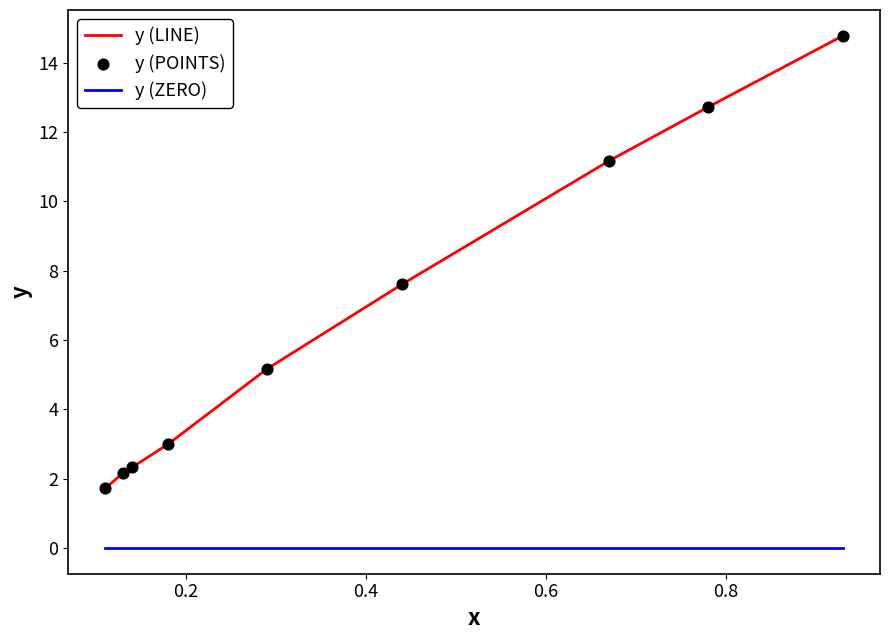

Rank the series by their average value, from highest to lowest.

y (LINE), y (ZERO)